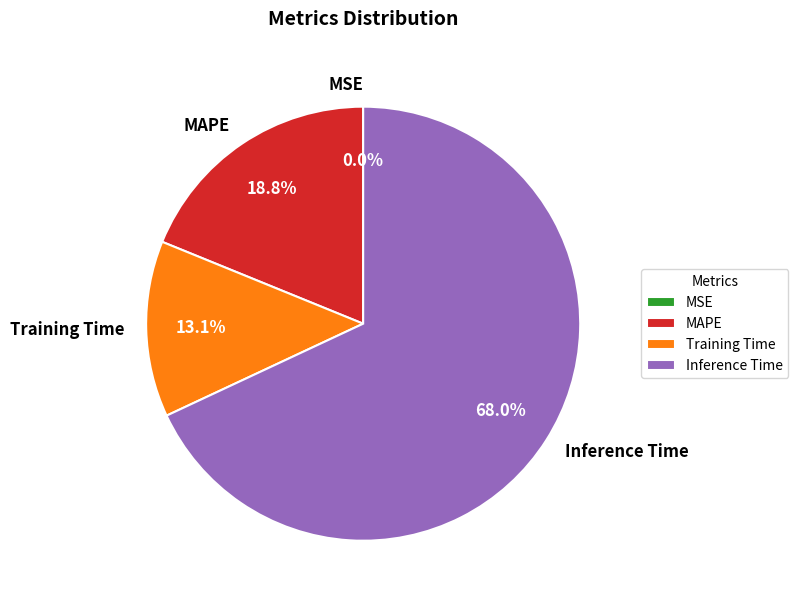

How much of the chart is everything except MAPE?

81.2%